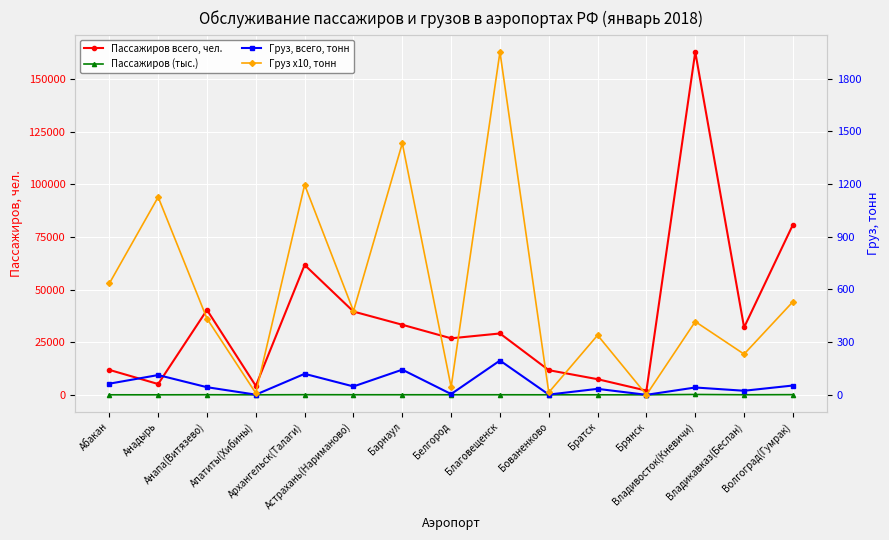

Where is the first local minimum for Груз, всего, тонн?

Апатиты(Хибины)